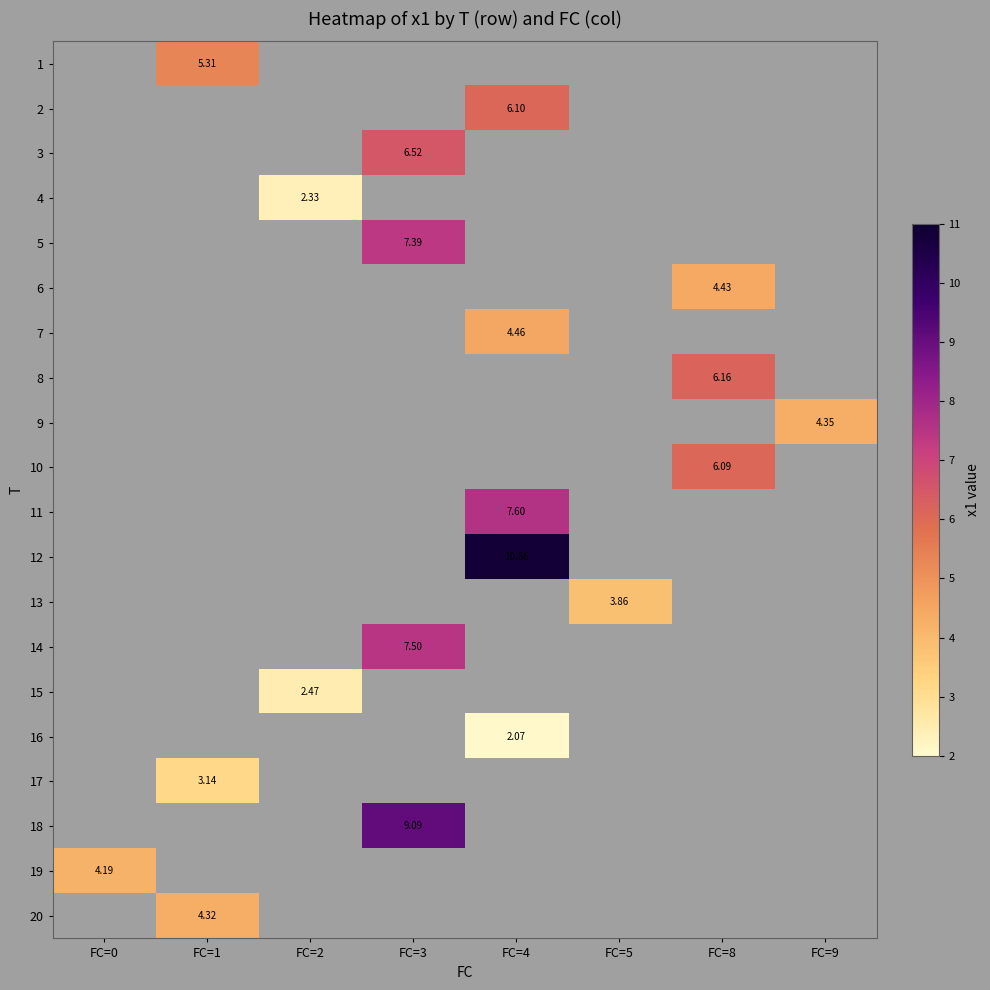

Which label corresponds to the largest value in the chart?

FC=4